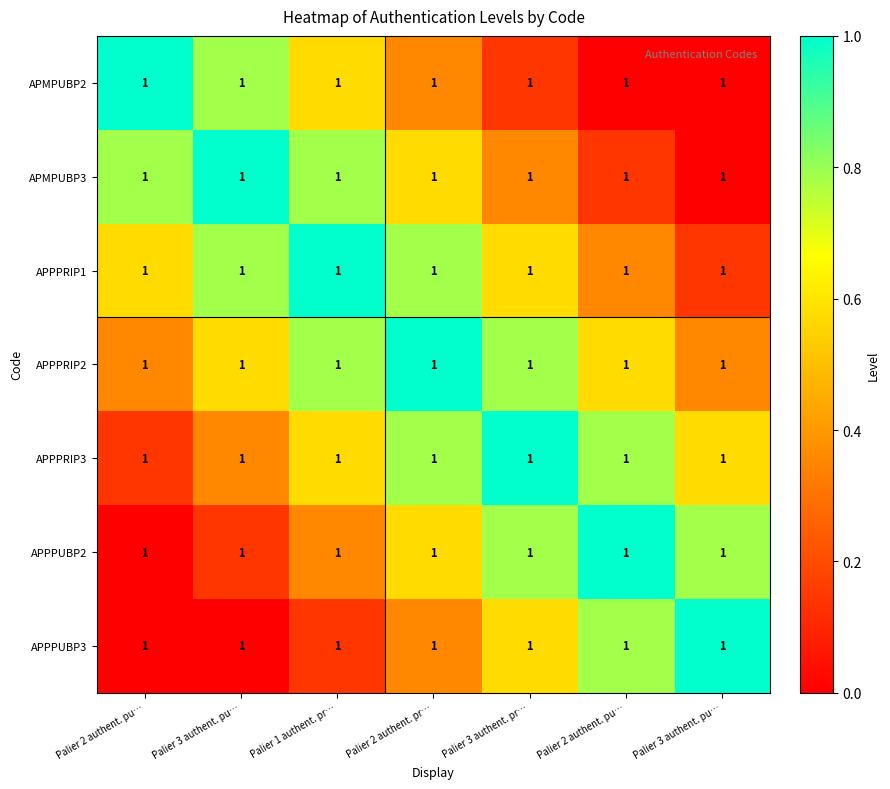

At which category is the sum across all series the highest?

Palier 2 authent. pr…